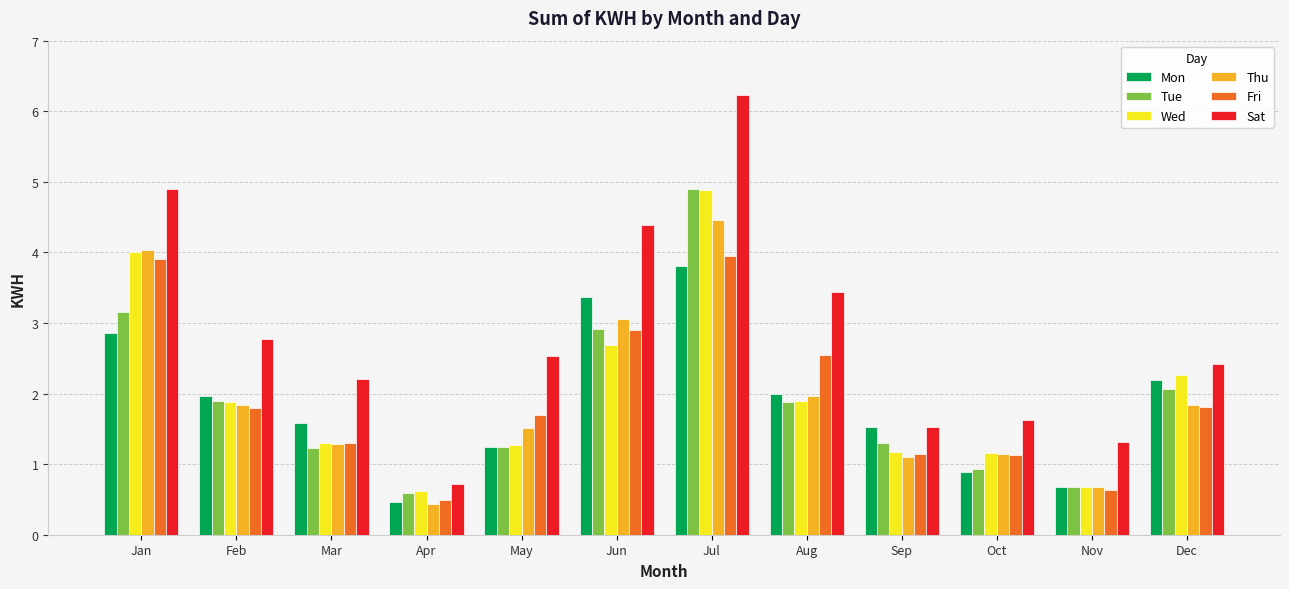

At which label does Sat reach its minimum?

Apr